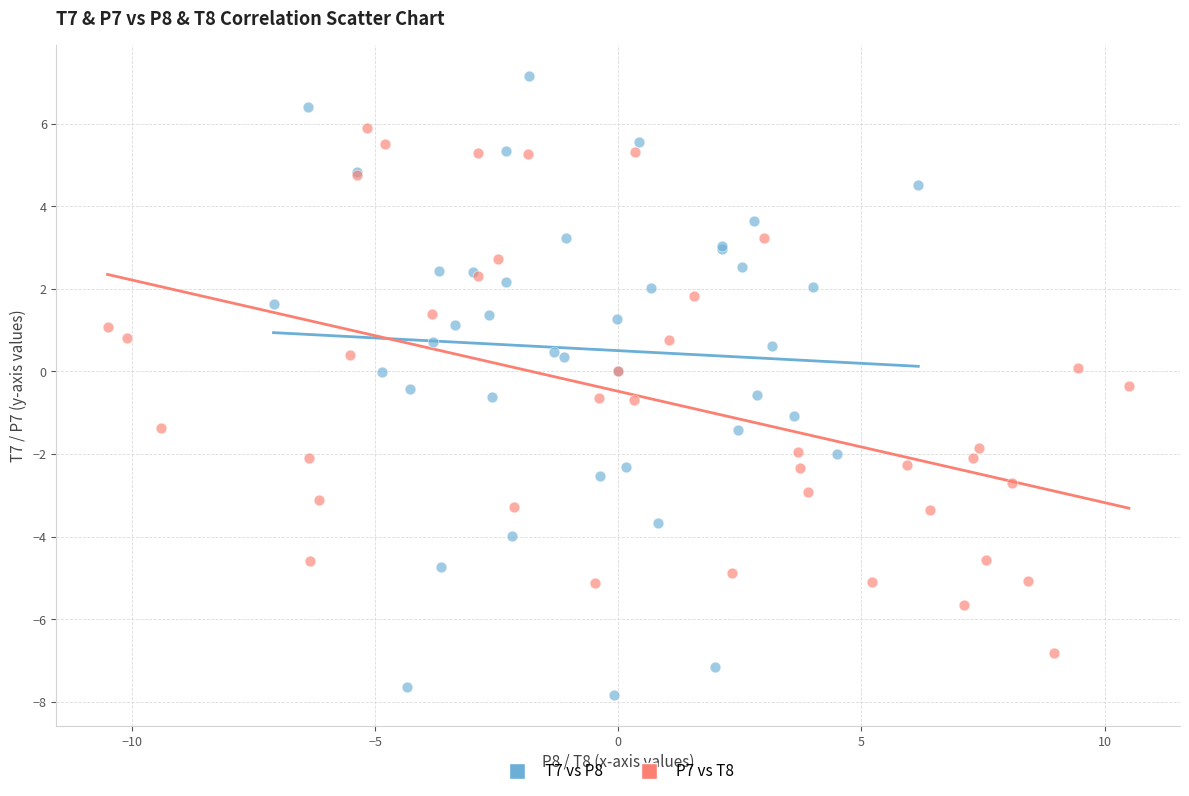

Which series reaches the maximum Y coordinate?

T7 vs P8